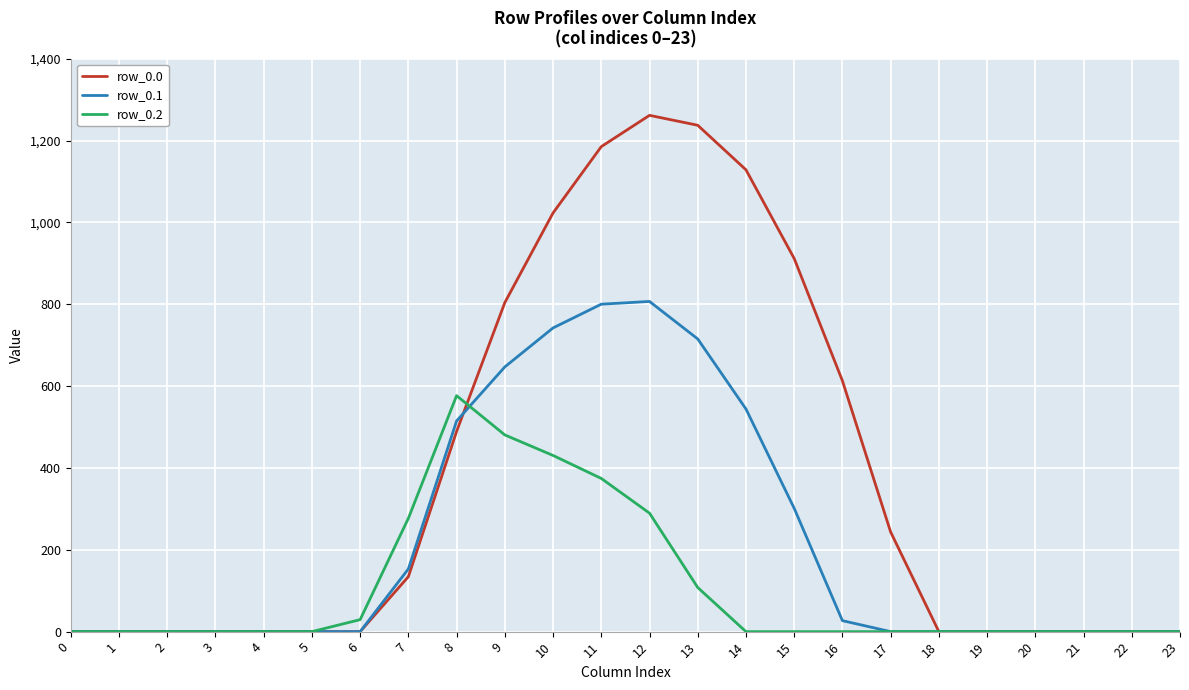

What is the total value across all series at 13?

2060.5